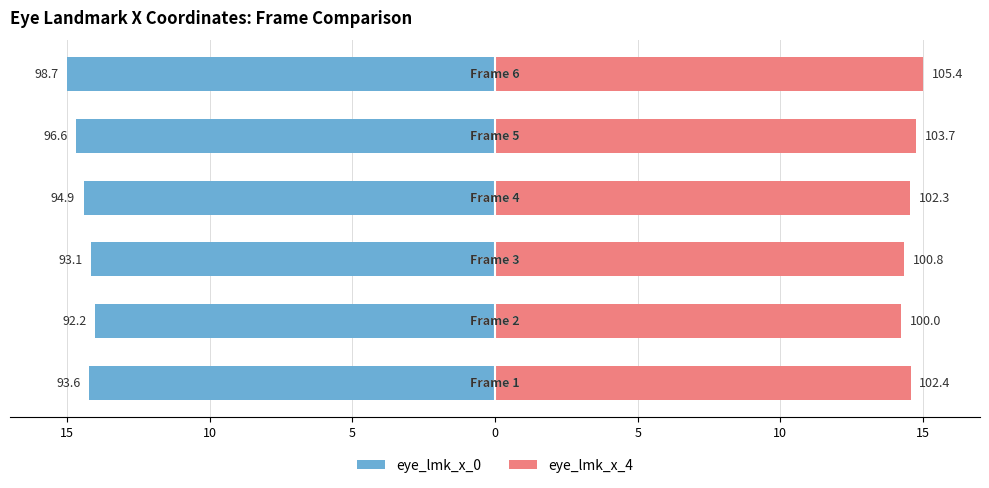

What is the maximum value for eye_lmk_x_0?

-14.0